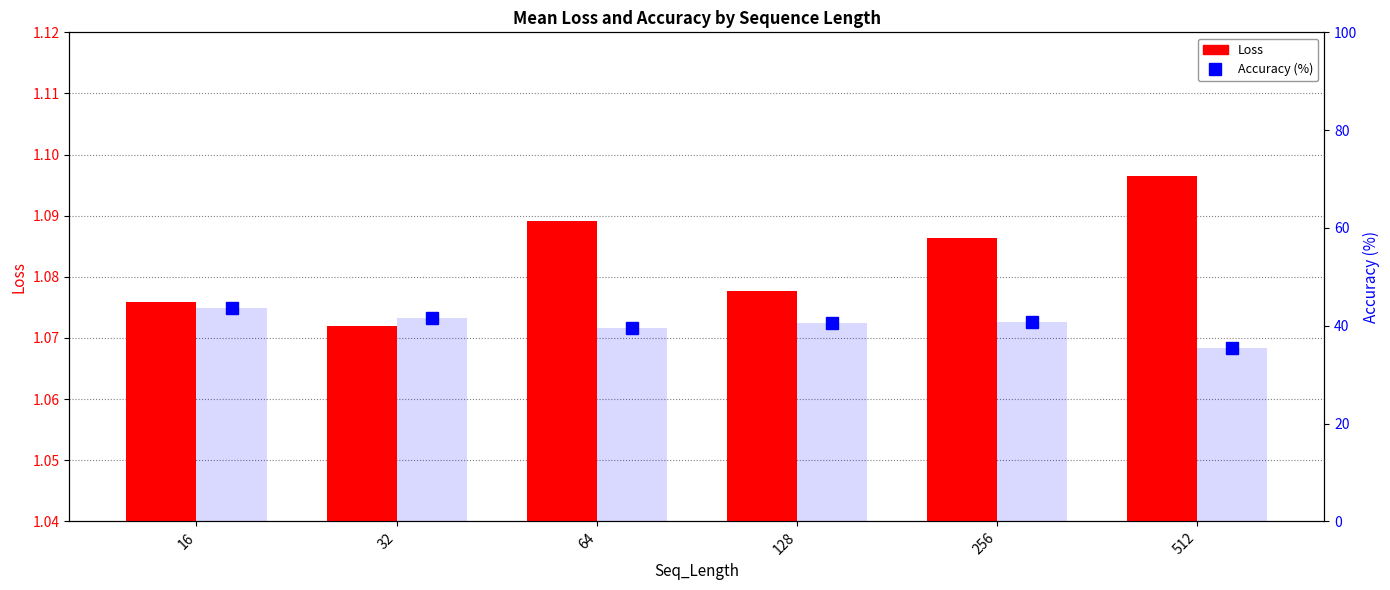

What is the difference between the highest and lowest values at 64?

38.5